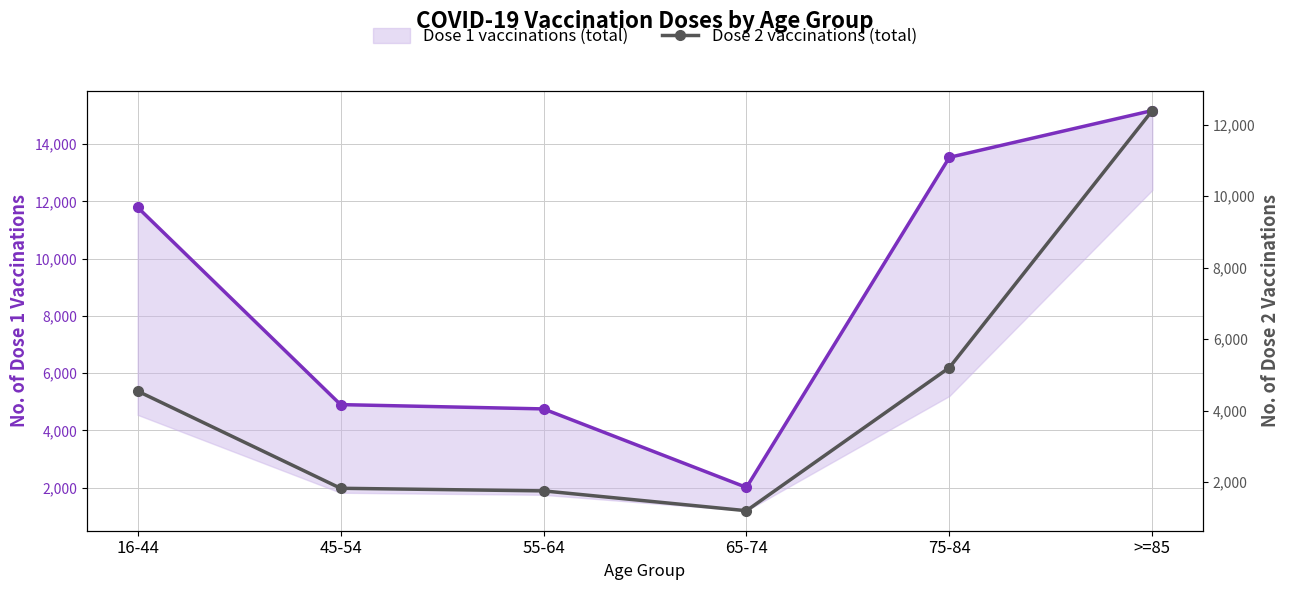

What position from the left is >=85?

6